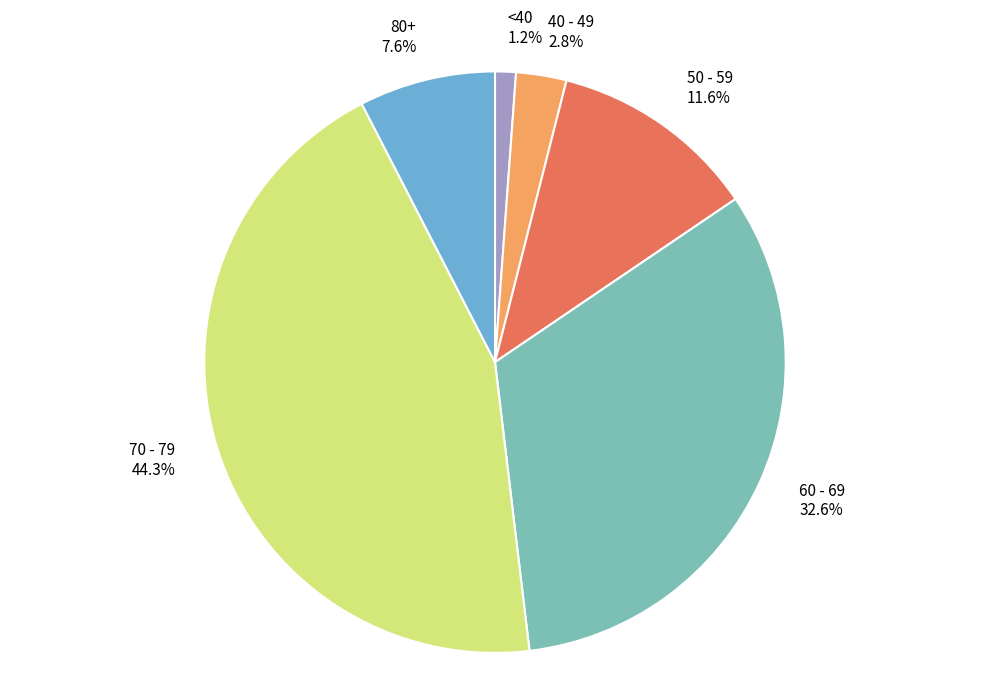

Which category has the smallest portion of the pie?

<40